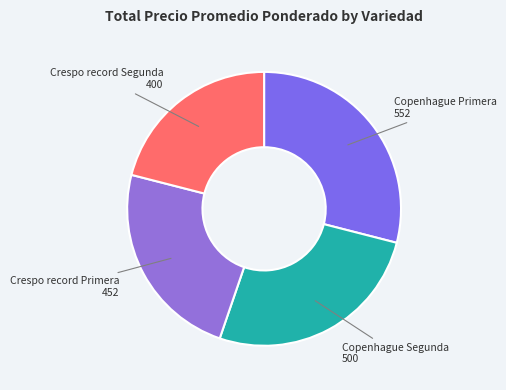

Rank the categories by value from highest to lowest.

Copenhague Primera, Copenhague Segunda, Crespo record Primera, Crespo record Segunda